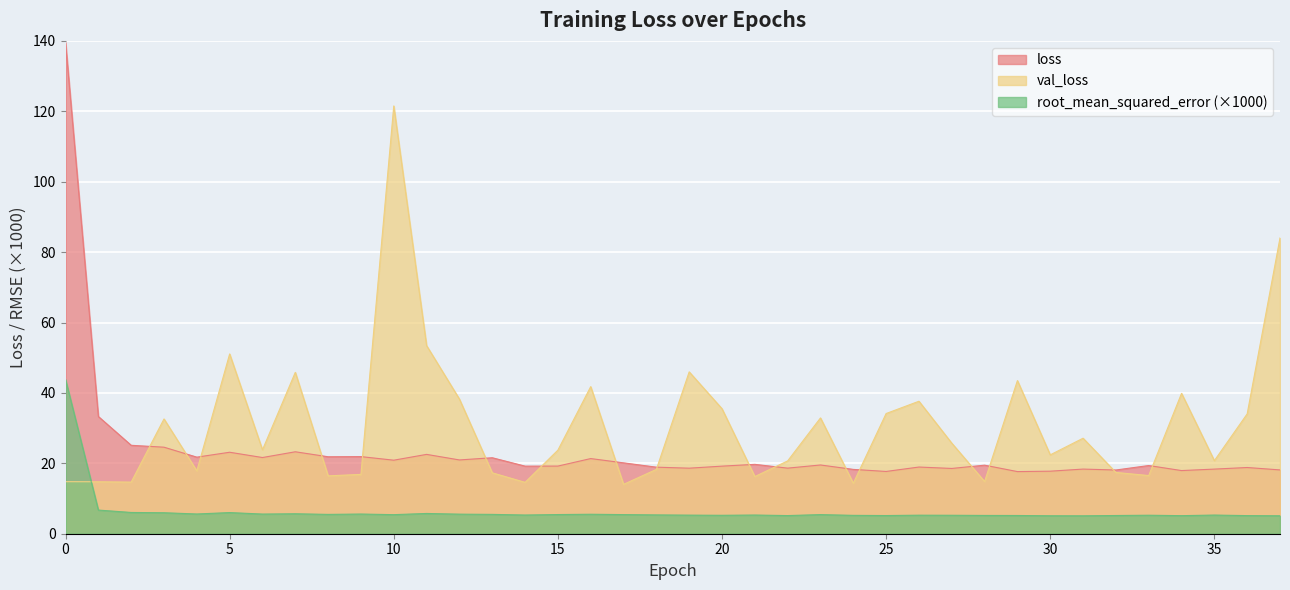

True or false: root_mean_squared_error has a value of 5.6 at 4.

True